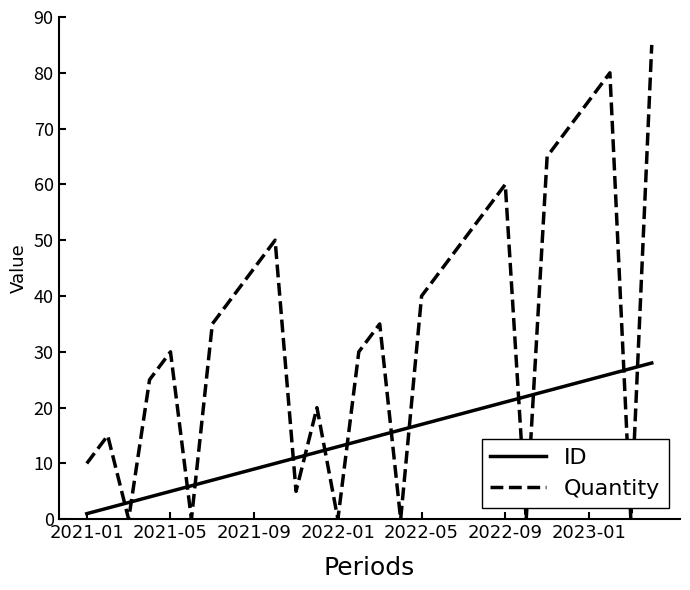

Which series has the largest total across all categories?

Quantity